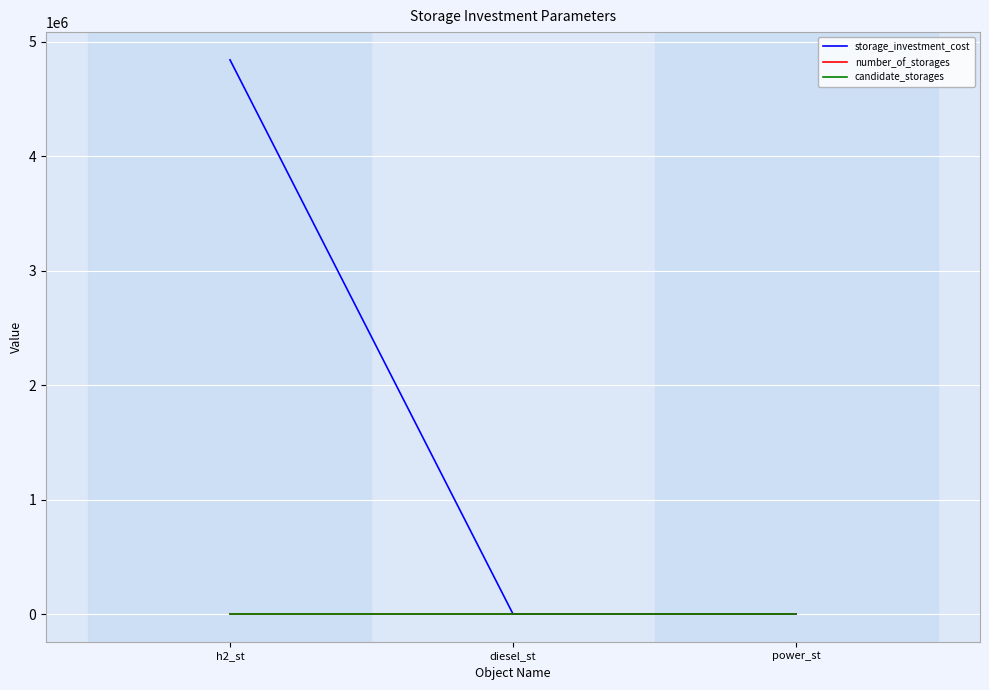

What is the difference between the maximum and minimum values in the storage_investment_cost series?

4840000